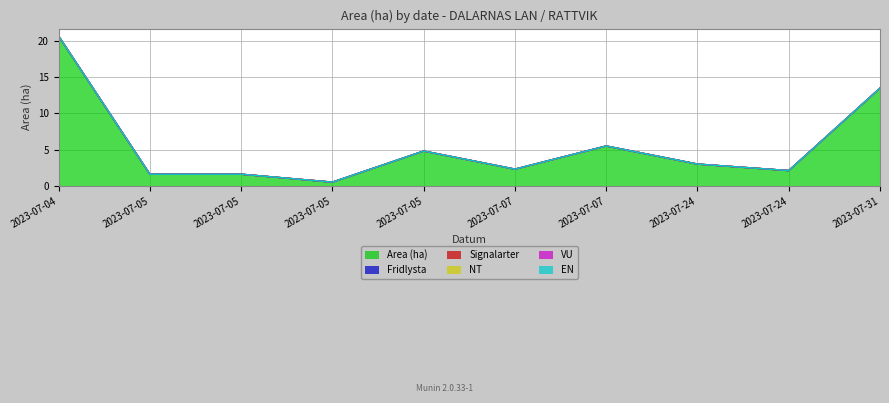

Reading left to right, extract all data points from this chart.

Area (ha): 20.7	1.6	1.6	0.5	4.8	2.3	5.5	3.0	2.1	13.5
Fridlysta: 0.0	0.0	0.0	0.0	0.0	0.0	0.0	0.0	0.0	0.0
Signalarter: 0.0	0.0	0.0	0.0	0.0	0.0	0.0	0.0	0.0	0.0
NT: 0.0	0.0	0.0	0.0	0.0	0.0	0.0	0.0	0.0	0.0
VU: 0.0	0.0	0.0	0.0	0.0	0.0	0.0	0.0	0.0	0.0
EN: 0.0	0.0	0.0	0.0	0.0	0.0	0.0	0.0	0.0	0.0